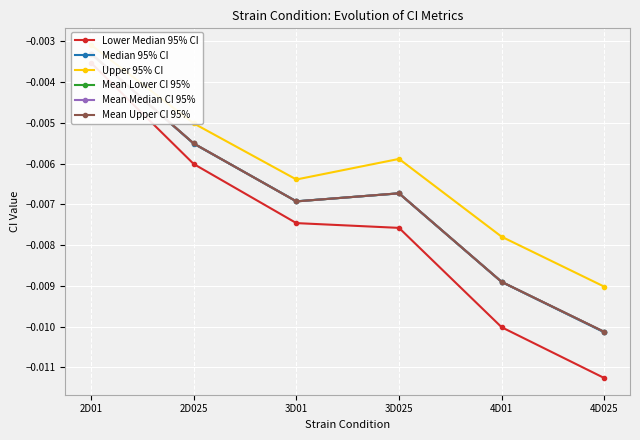

What position from the right is 4D025?

1